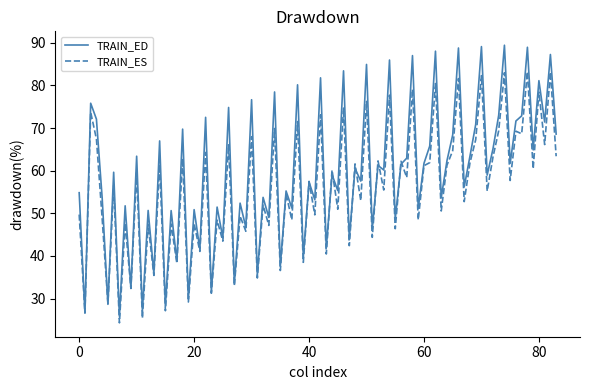

Which series has the largest total across all categories?

TRAIN_ED